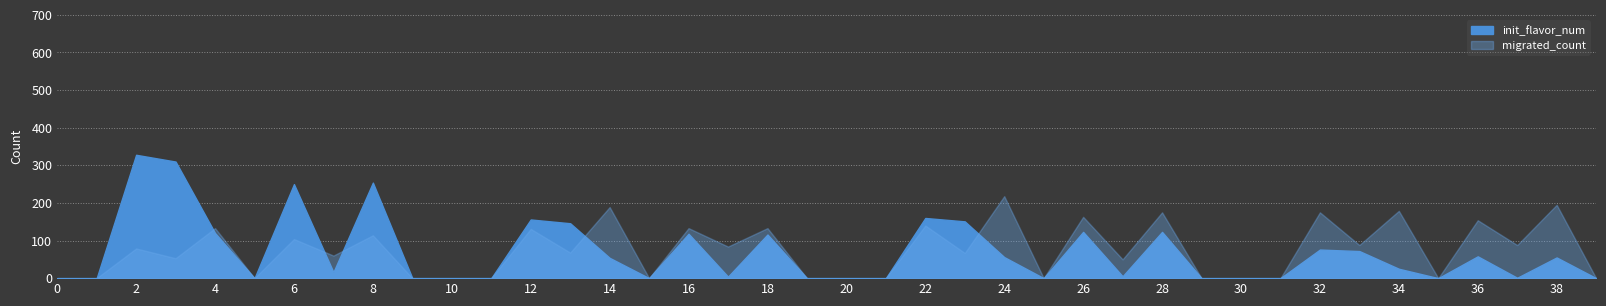

What is the difference between the migrated_count values at 36 and 8?

40